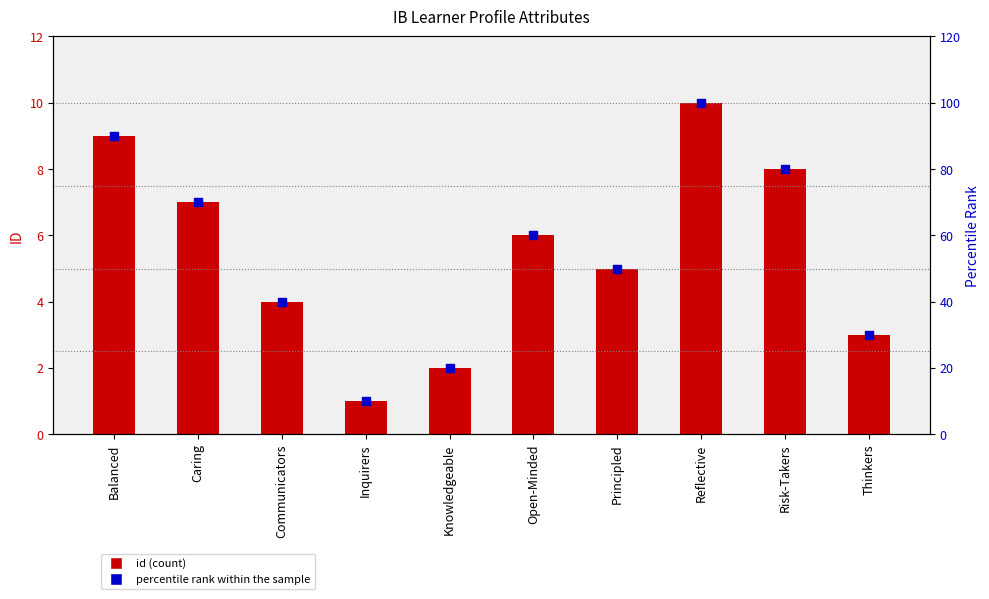

Which series has the largest total across all categories?

percentile rank within the sample